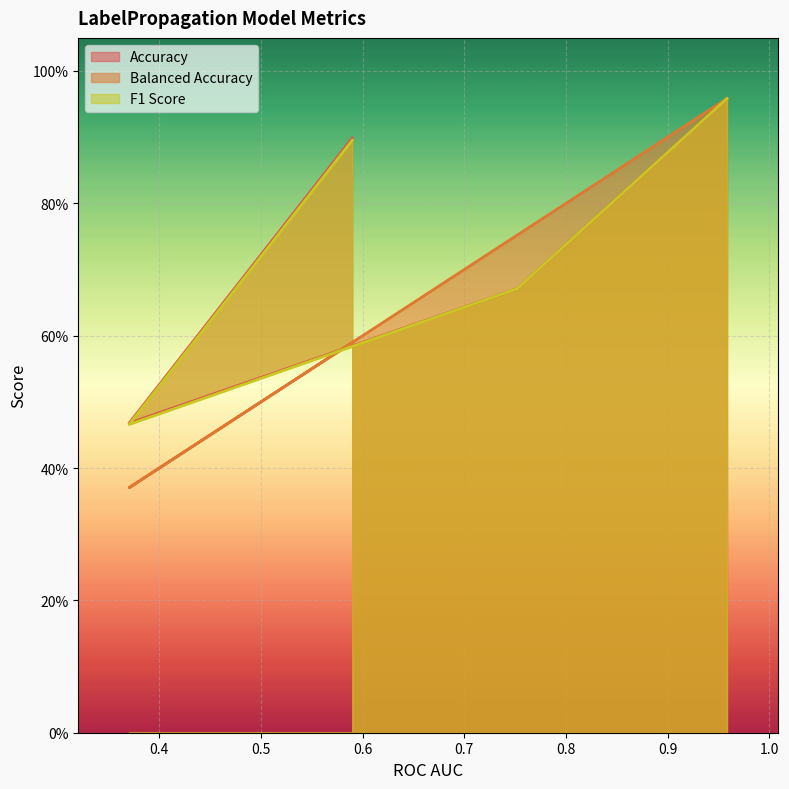

List the labels in order of Accuracy value, smallest first.

0.3702852476598324, 0.7520385277744405, 0.5897847757512292, 0.9583333333333331